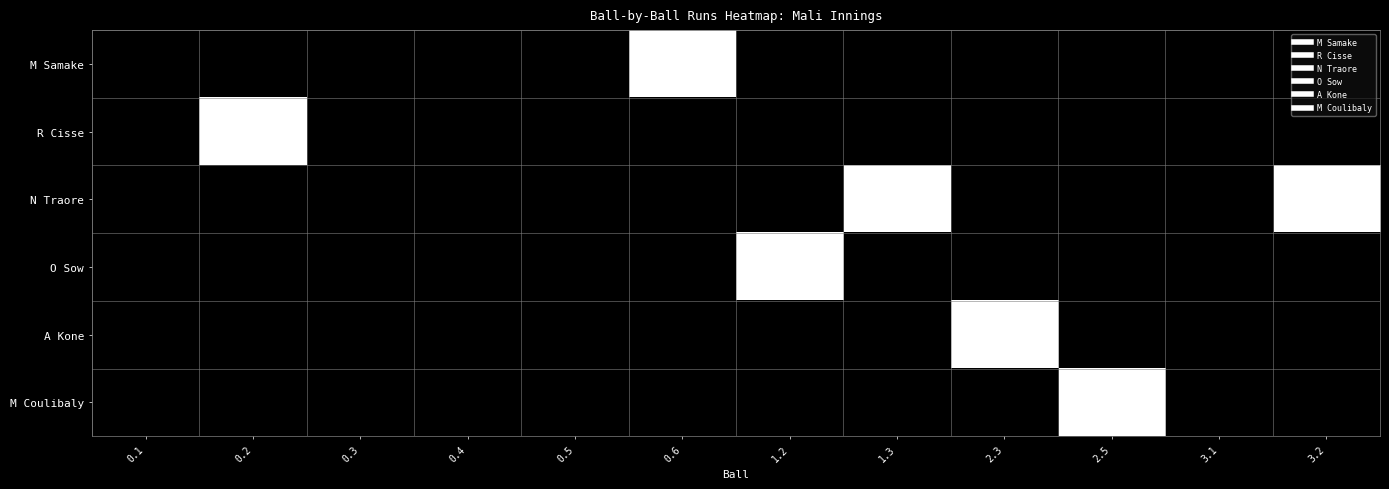

Reading left to right, extract all data points from this chart.

M Samake: 0.1=0	0.2=0	0.3=0	0.4=0	0.5=0	0.6=1	1.2=0	1.3=0	2.3=0	2.5=0	3.1=0	3.2=0
R Cisse: 0.1=0	0.2=1	0.3=0	0.4=0	0.5=0	0.6=0	1.2=0	1.3=0	2.3=0	2.5=0	3.1=0	3.2=0
N Traore: 0.1=0	0.2=0	0.3=0	0.4=0	0.5=0	0.6=0	1.2=0	1.3=1	2.3=0	2.5=0	3.1=0	3.2=1
O Sow: 0.1=0	0.2=0	0.3=0	0.4=0	0.5=0	0.6=0	1.2=1	1.3=0	2.3=0	2.5=0	3.1=0	3.2=0
A Kone: 0.1=0	0.2=0	0.3=0	0.4=0	0.5=0	0.6=0	1.2=0	1.3=0	2.3=1	2.5=0	3.1=0	3.2=0
M Coulibaly: 0.1=0	0.2=0	0.3=0	0.4=0	0.5=0	0.6=0	1.2=0	1.3=0	2.3=0	2.5=1	3.1=0	3.2=0